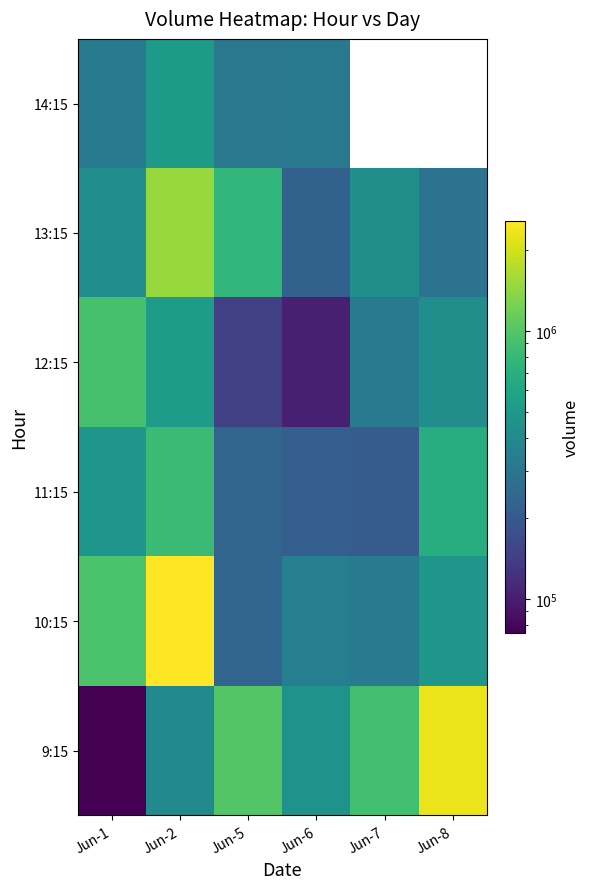

What is the sum of all 12:15 values?

2449160.0